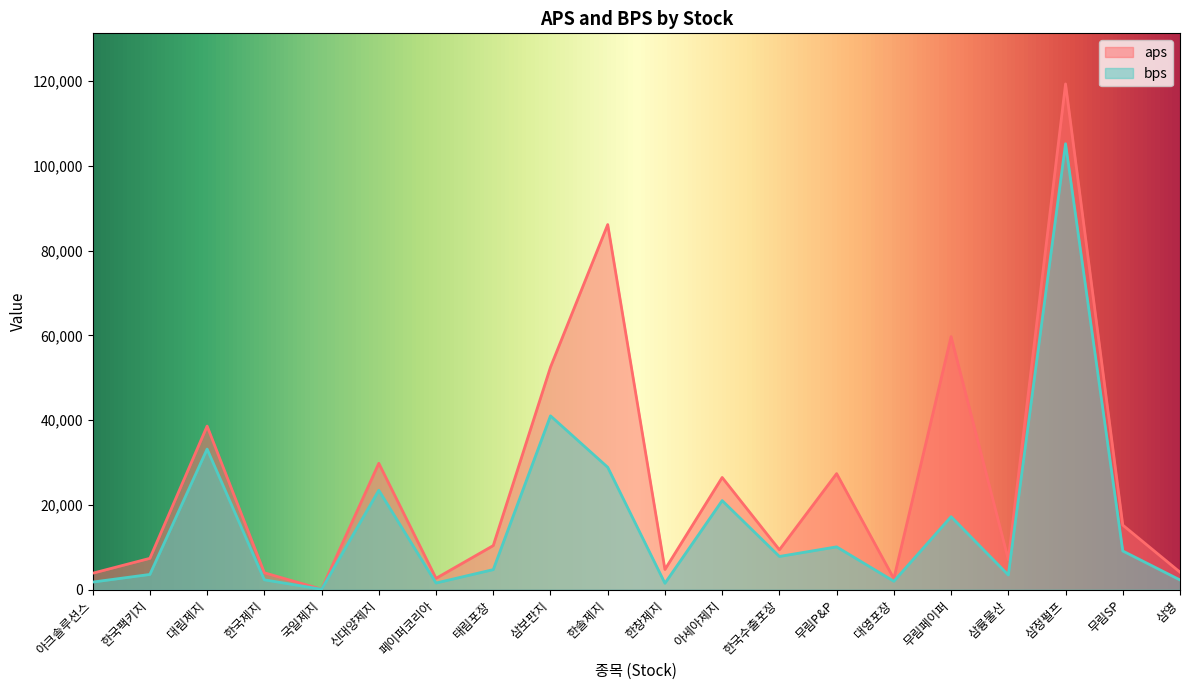

What is the spread (max minus min) of values at 한국팩키지?

3799.8